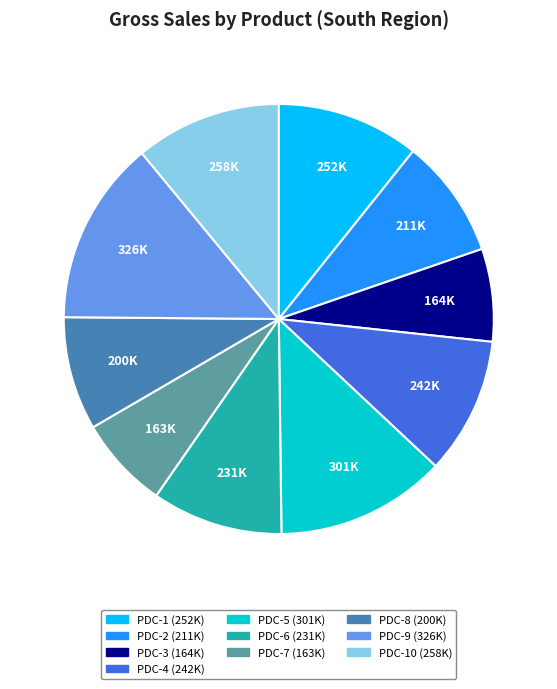

Is there a majority slice in this chart?

No